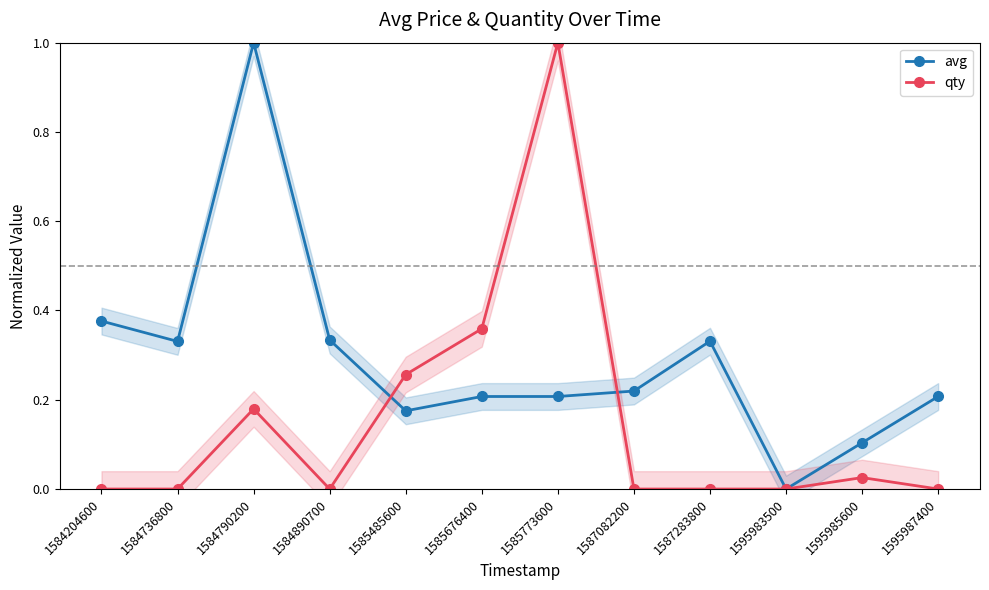

What is the difference between the maximum and minimum values in the avg series?

1.0